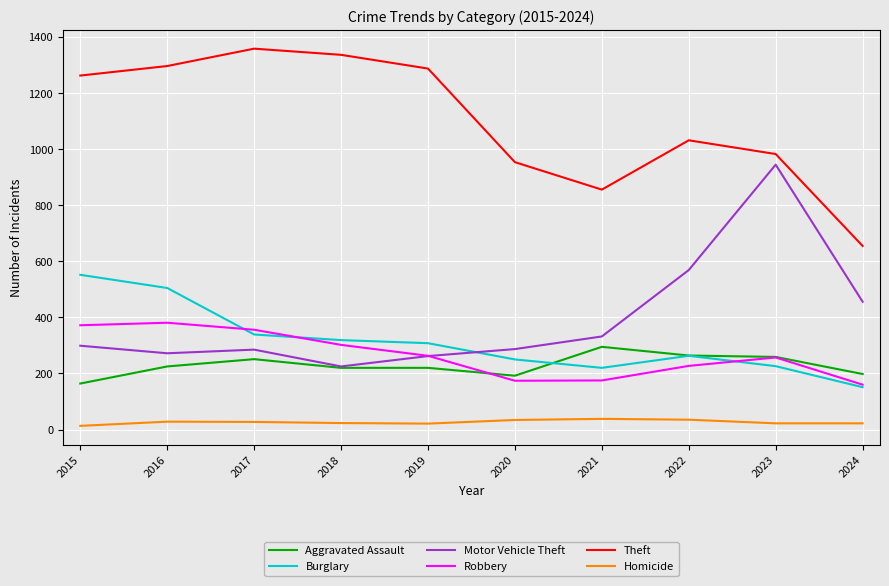

Rank the series at 2017 from highest to lowest value.

Theft, Robbery, Burglary, Motor Vehicle Theft, Aggravated Assault, Homicide